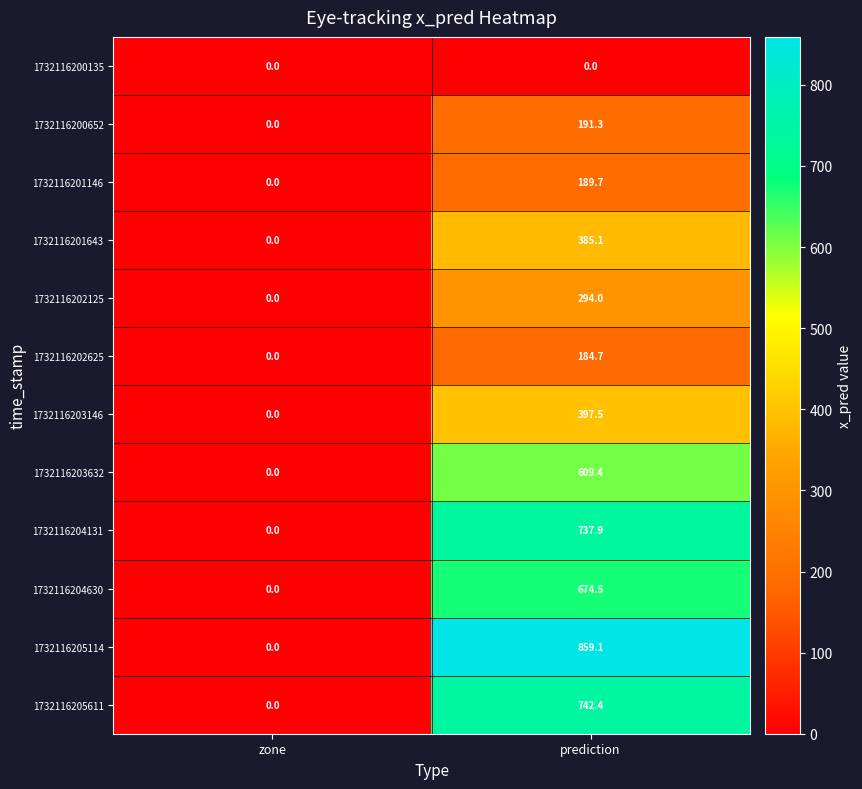

Reading right to left, what are all the values shown in this chart?

1732116200135: 0.0	0.0
1732116200652: 191.3	0.0
1732116201146: 189.7	0.0
1732116201643: 385.1	0.0
1732116202125: 294.0	0.0
1732116202625: 184.7	0.0
1732116203146: 397.5	0.0
1732116203632: 609.4	0.0
1732116204131: 737.9	0.0
1732116204630: 674.5	0.0
1732116205114: 859.1	0.0
1732116205611: 742.4	0.0